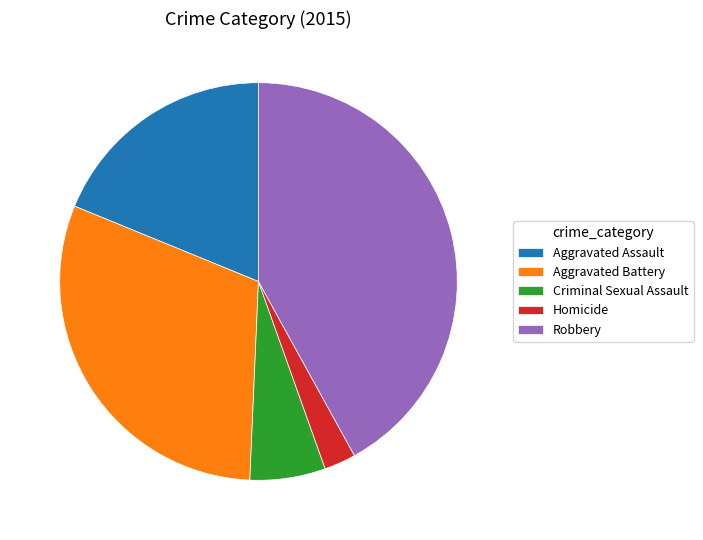

How many slices are in this pie chart?

5